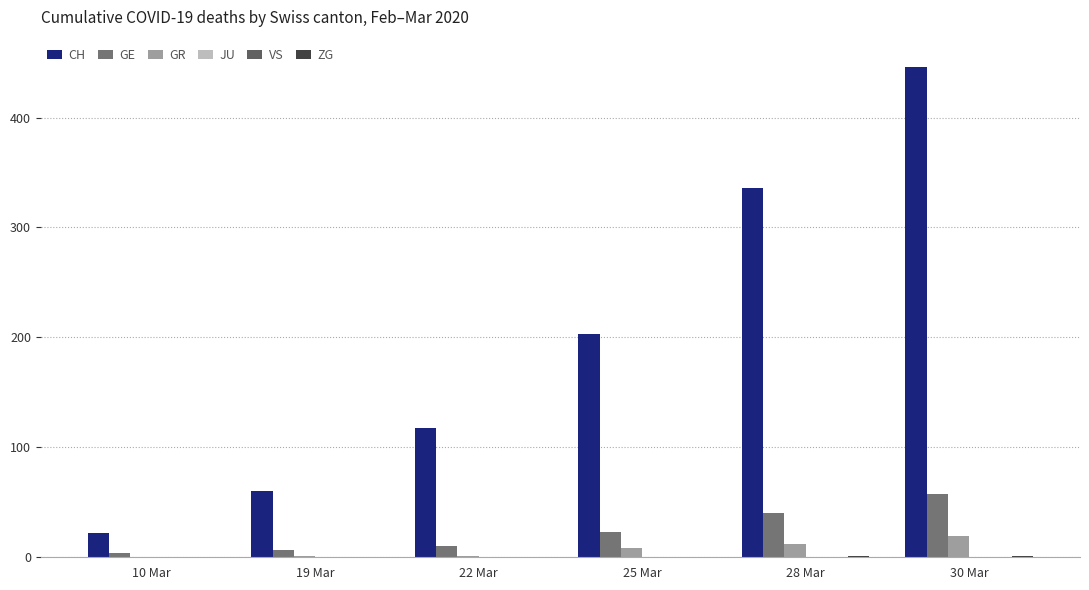

Reading left to right, transcribe all the data shown in this chart.

CH: 10 Mar=22	19 Mar=60	22 Mar=118	25 Mar=203	28 Mar=336	30 Mar=446
GE: 10 Mar=4	19 Mar=7	22 Mar=10	25 Mar=23	28 Mar=40	30 Mar=58
GR: 10 Mar=0	19 Mar=1	22 Mar=1	25 Mar=8	28 Mar=12	30 Mar=19
JU: 10 Mar=0	19 Mar=0	22 Mar=0	25 Mar=0	28 Mar=0	30 Mar=0
VS: 10 Mar=0	19 Mar=0	22 Mar=0	25 Mar=0	28 Mar=0	30 Mar=0
ZG: 10 Mar=0	19 Mar=0	22 Mar=0	25 Mar=0	28 Mar=1	30 Mar=1